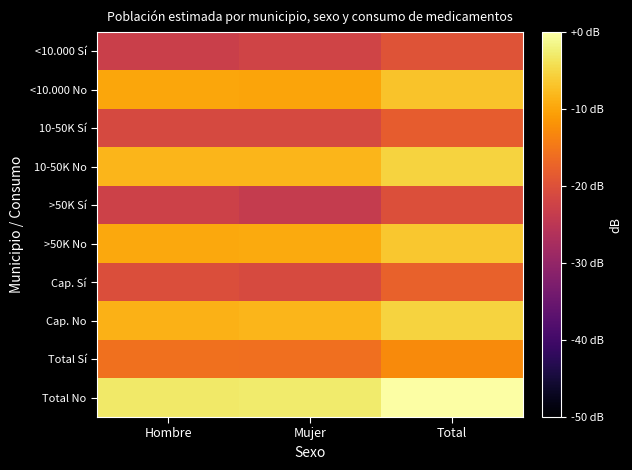

Which series changed the most between Mujer and Total?

>50K Sí